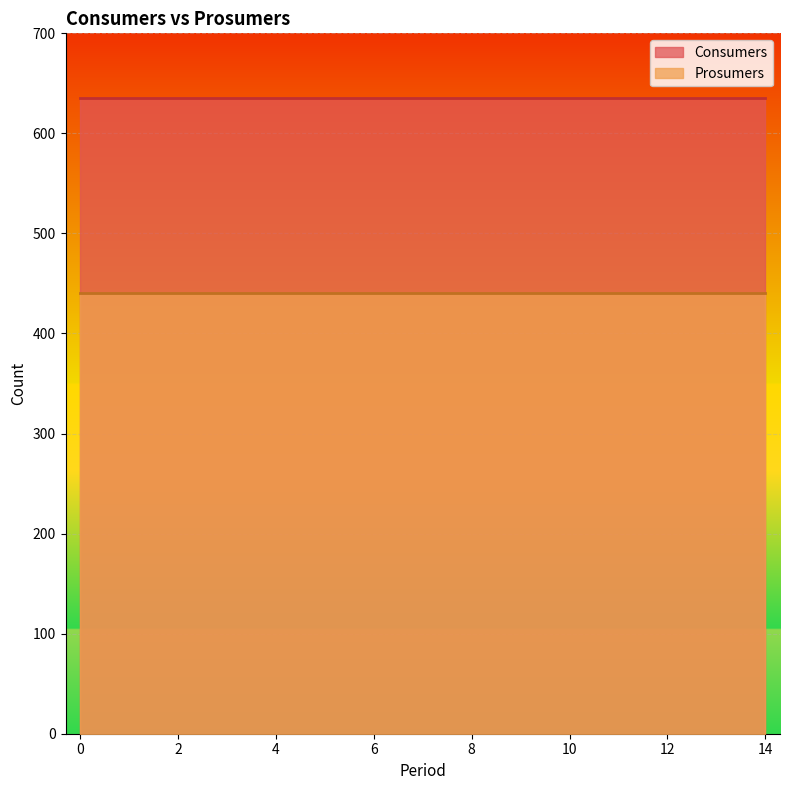

Rank the series by their maximum value, from highest to lowest.

Consumers, Prosumers